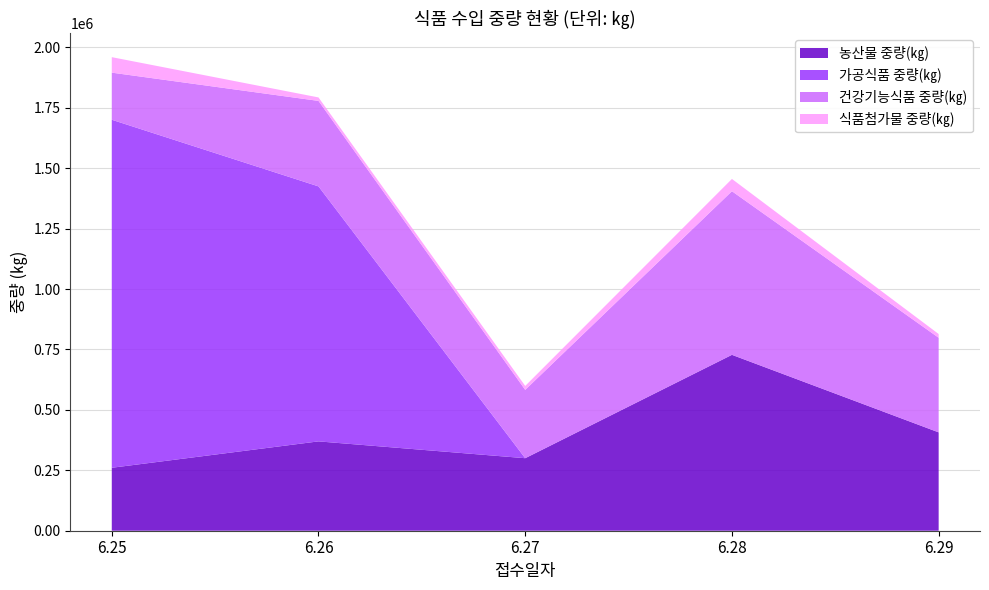

Reading left to right, transcribe all the data shown in this chart.

농산물 중량(㎏): 260490	369692	300063	727827	407006
가공식품 중량(㎏): 1440104	1055145	0	0	0
건강기능식품 중량(㎏): 194903	353753	282809	677044	391488
식품첨가물 중량(㎏): 64110	14383	16254	50783	15461